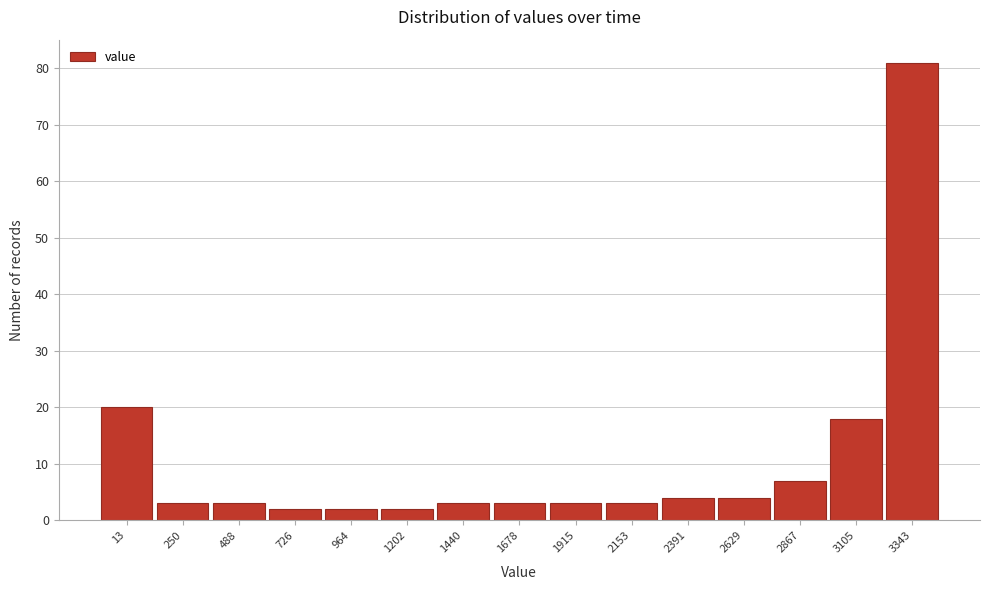

Reading left to right, what are all the values shown in this chart?

20	3	3	2	2	2	3	3	3	3	4	4	7	18	81